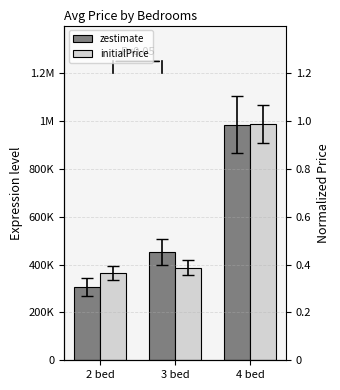

Which series has the largest total across all categories?

zestimate